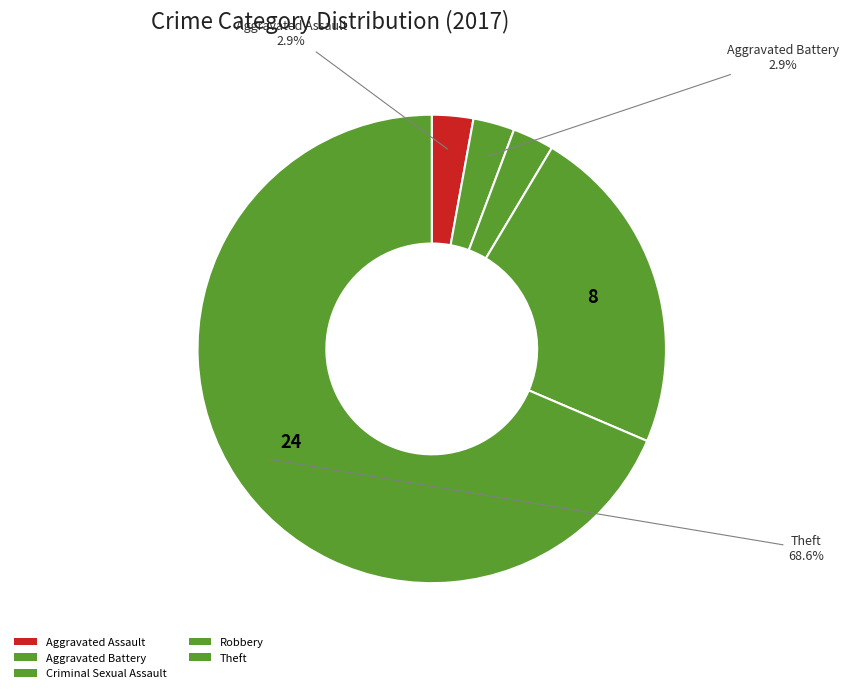

Is there any slice that represents more than half of the pie?

Yes